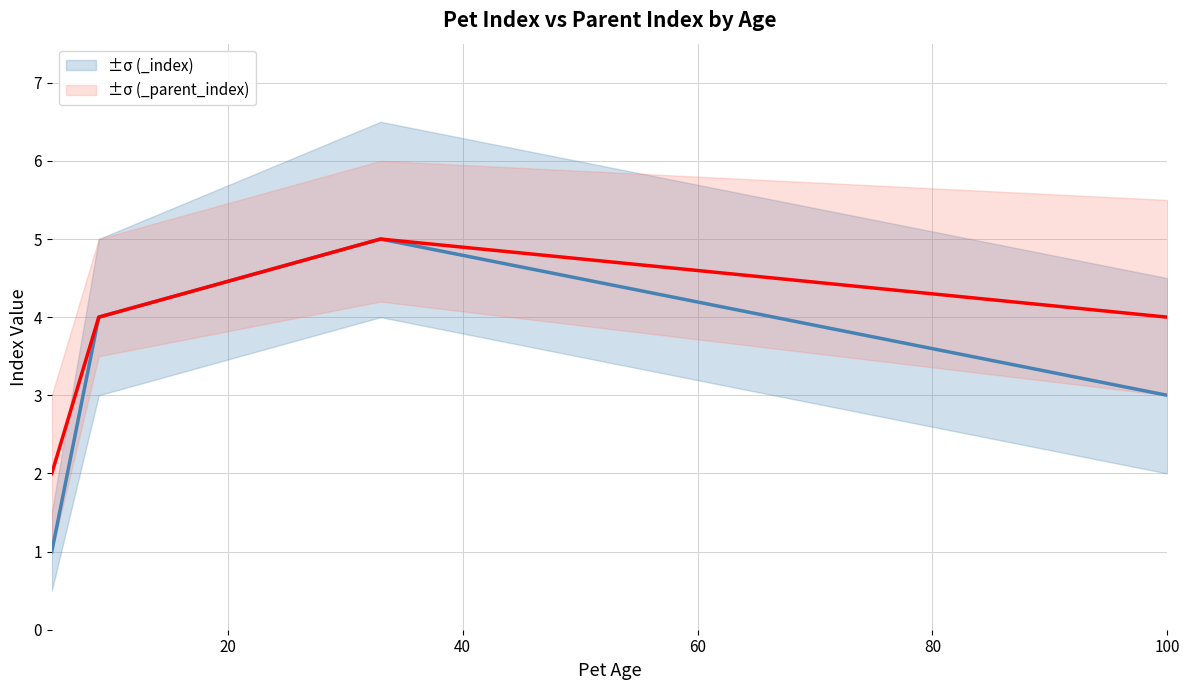

Which category has the lowest value across all series?

5